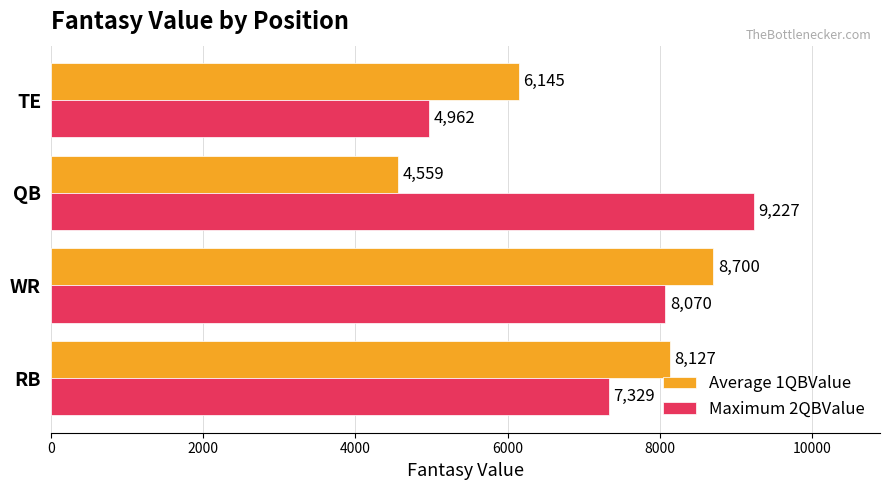

Rank the series by their maximum value, from lowest to highest.

Average 1QBValue, Maximum 2QBValue